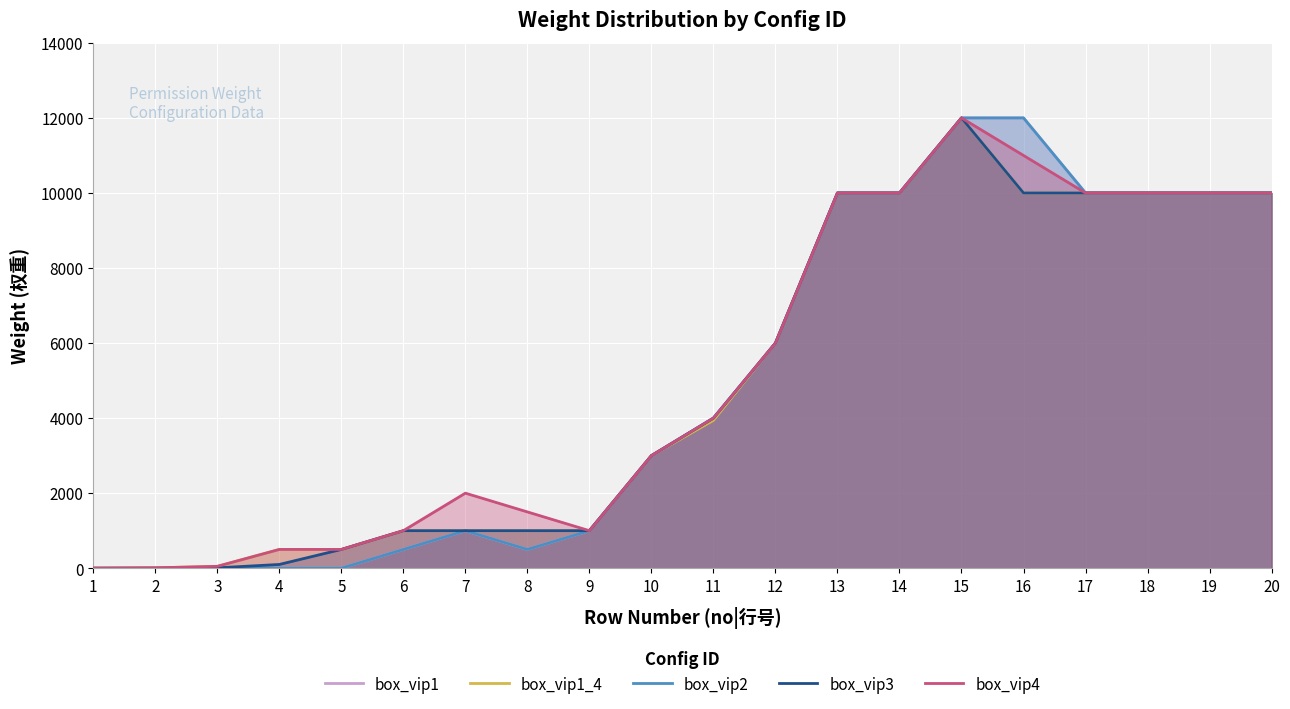

Which category has the lowest value across all series?

1